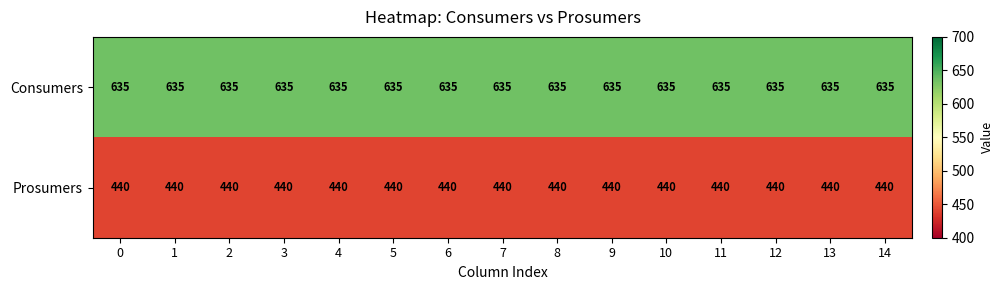

Is it true that Consumers equals 1066 at 12?

False